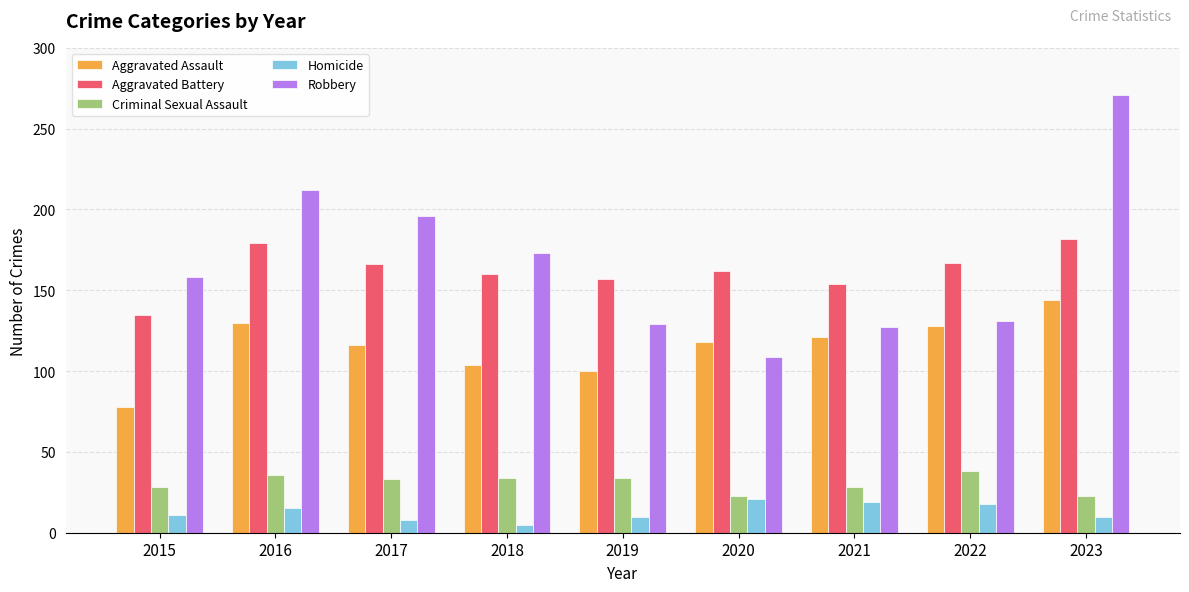

Count the number of data series in this chart.

5